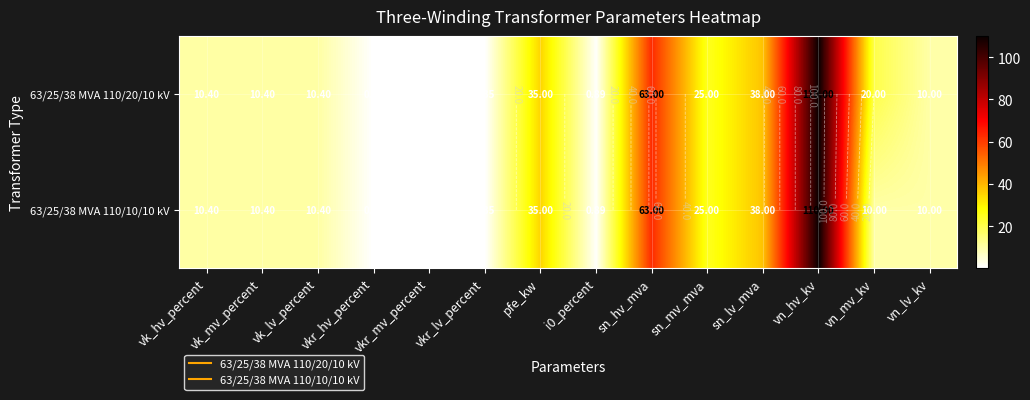

The value of 63/25/38 MVA 110/10/10 kV at sn_mv_mva is 34.3. True or false?

False